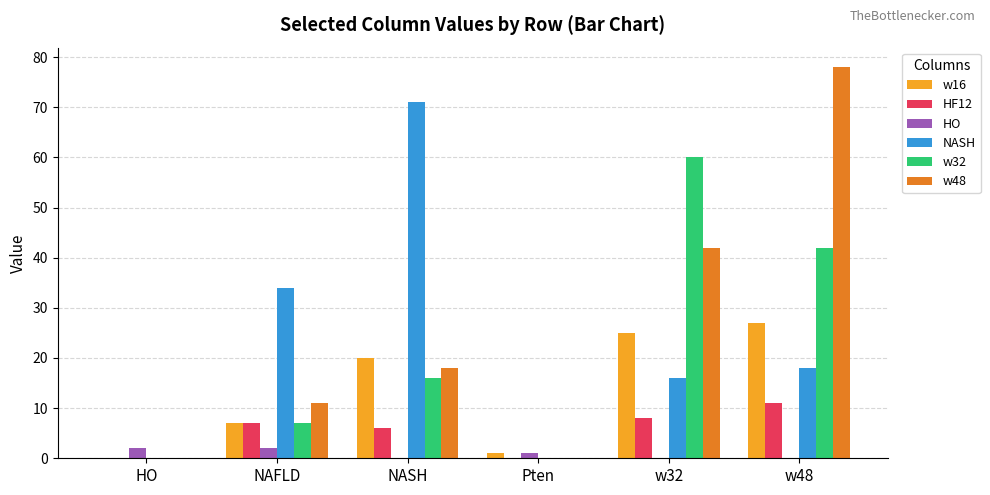

At which category is the sum across all series the highest?

w48